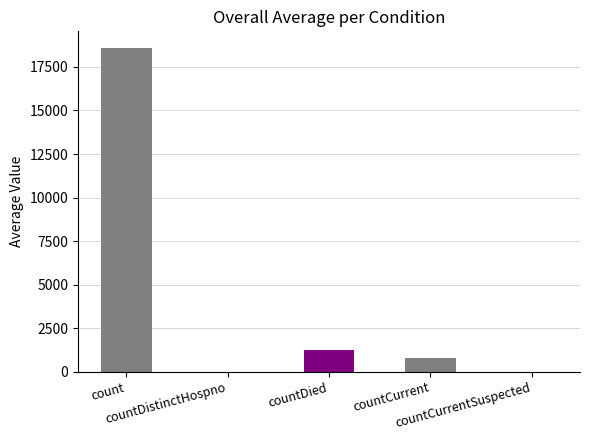

How many distinct data groups are displayed?

1